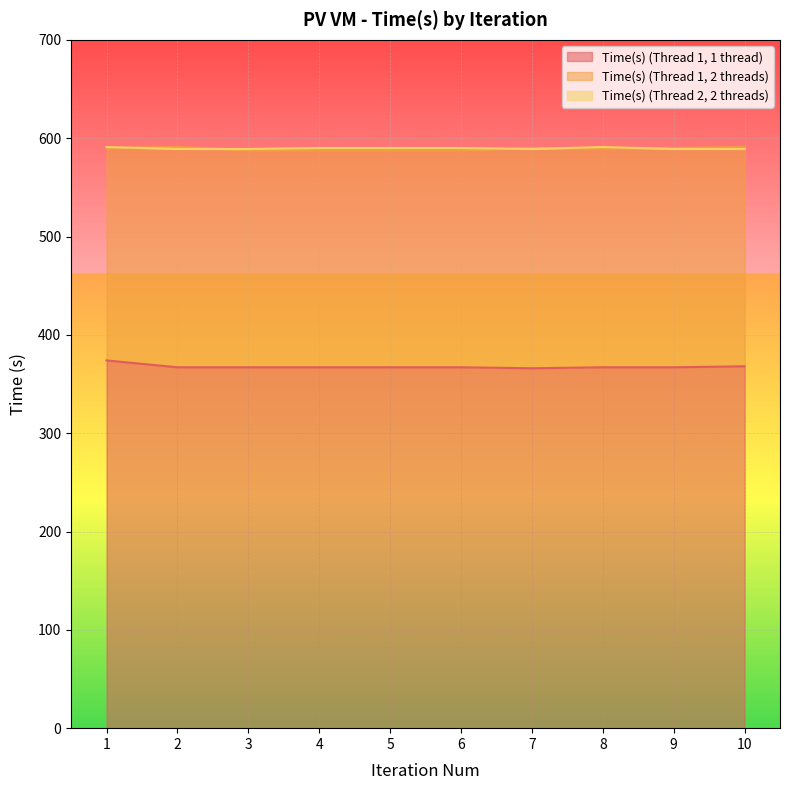

Count the Time(s) (Thread 1, 1 thread) values in the range 367 to 368.

8